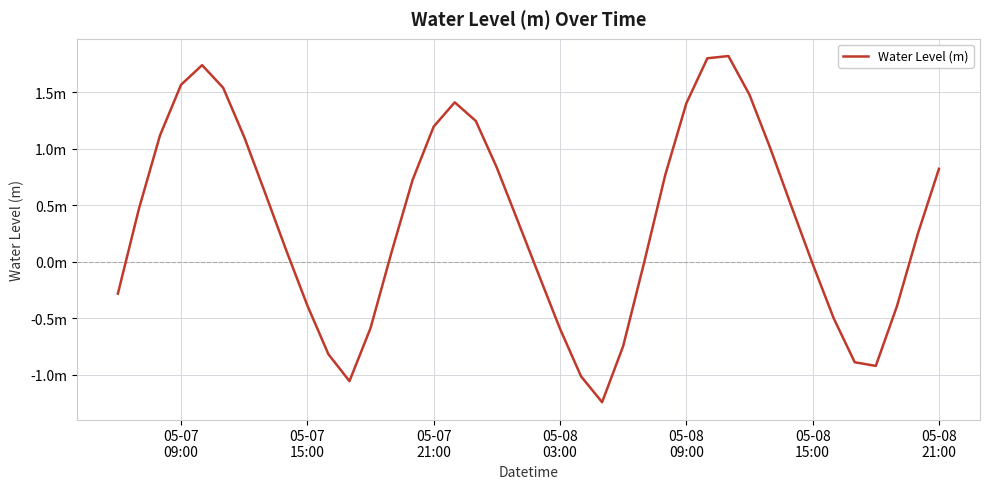

What is the difference between the maximum and minimum values?

3.1